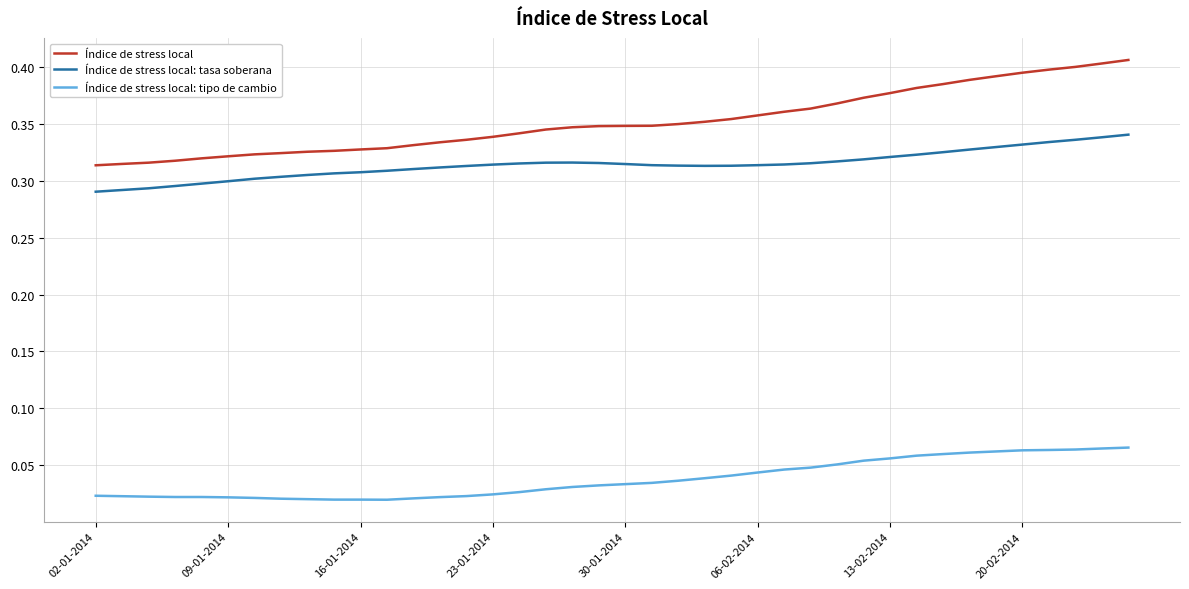

Which series has the largest total across all categories?

Índice de stress local